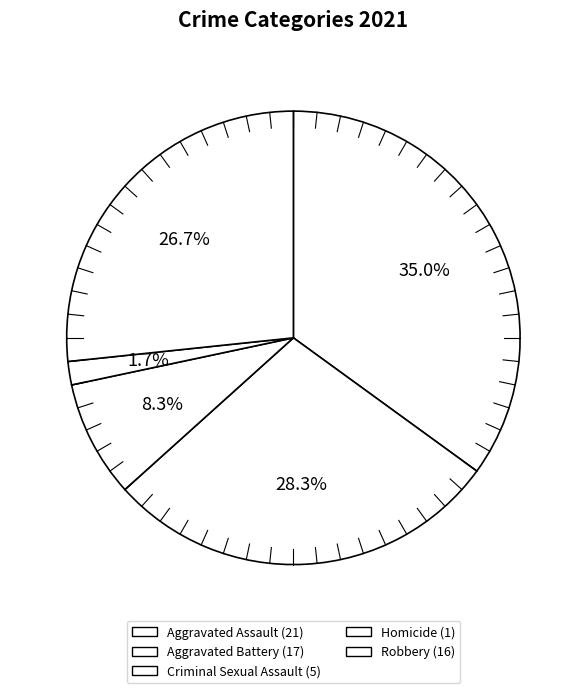

To the nearest percent, what percentage of the pie is Homicide?

2%